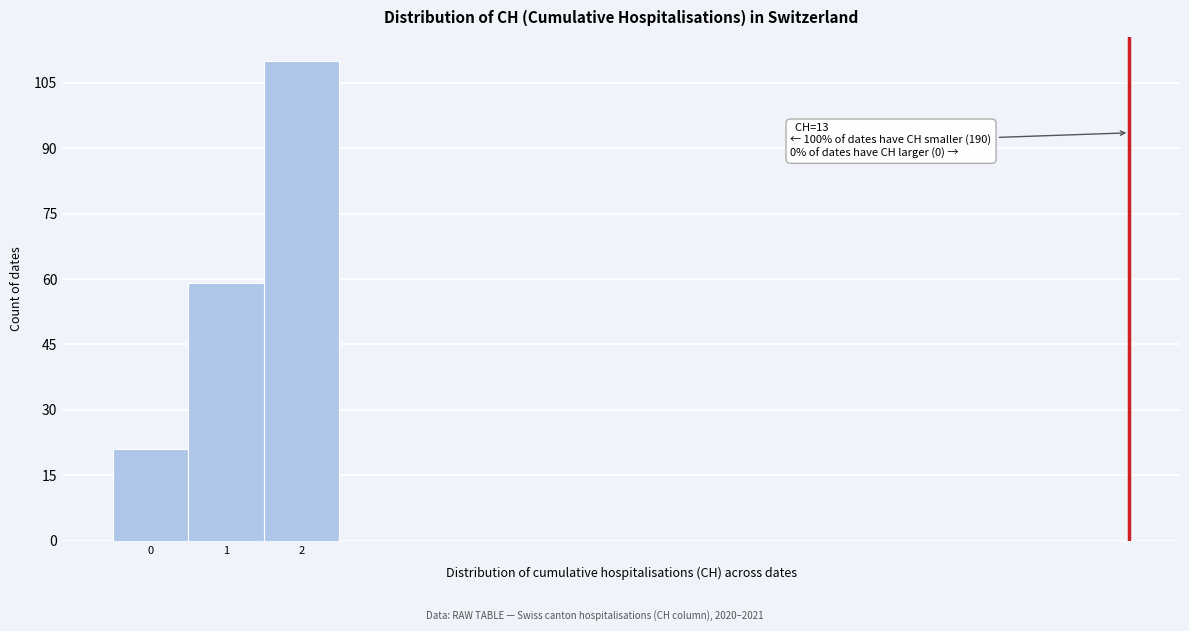

Over which range of the x-axis is the bar tallest?

1.5 to 2.5